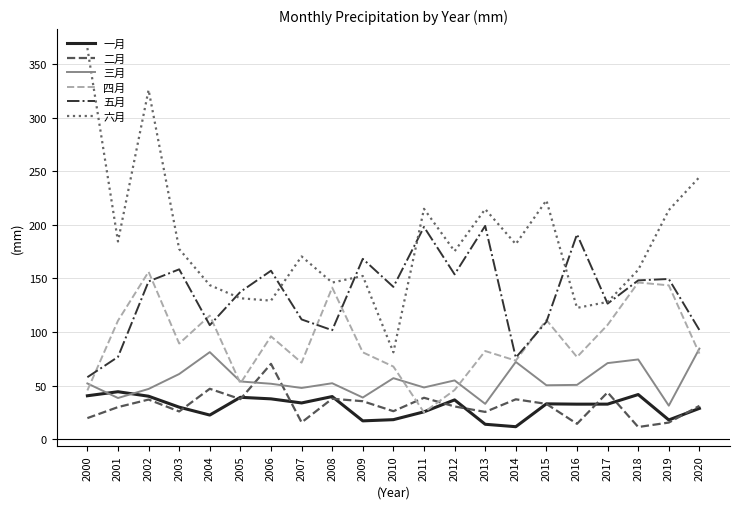

Is it true that 二月 equals 41.9 at 2010?

False